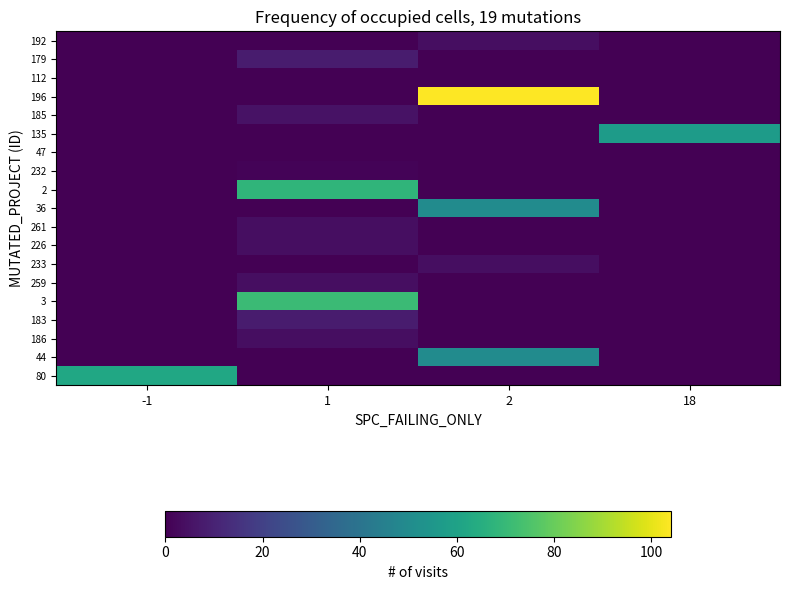

Rank the series at 2 from lowest to highest value.

179, 112, 185, 135, 47, 232, 2, 261, 226, 259, 3, 183, 186, 80, 192, 233, 36, 44, 196